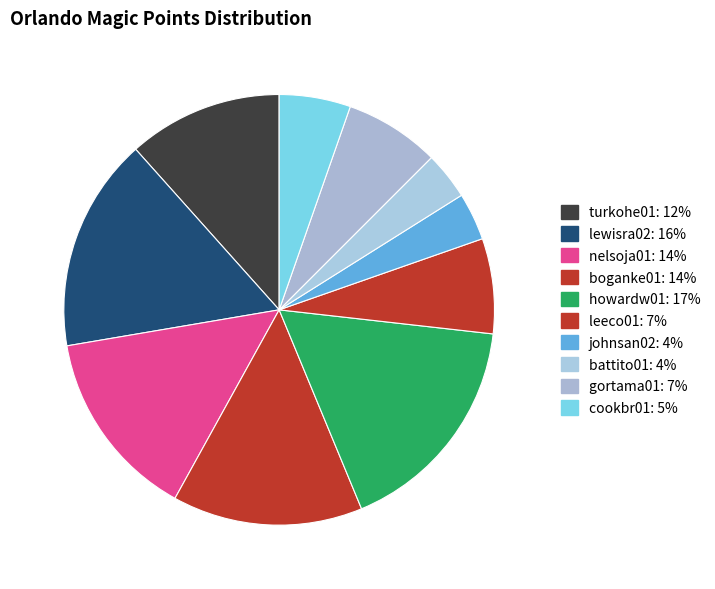

To the nearest percent, what portion does leeco01 represent?

7%